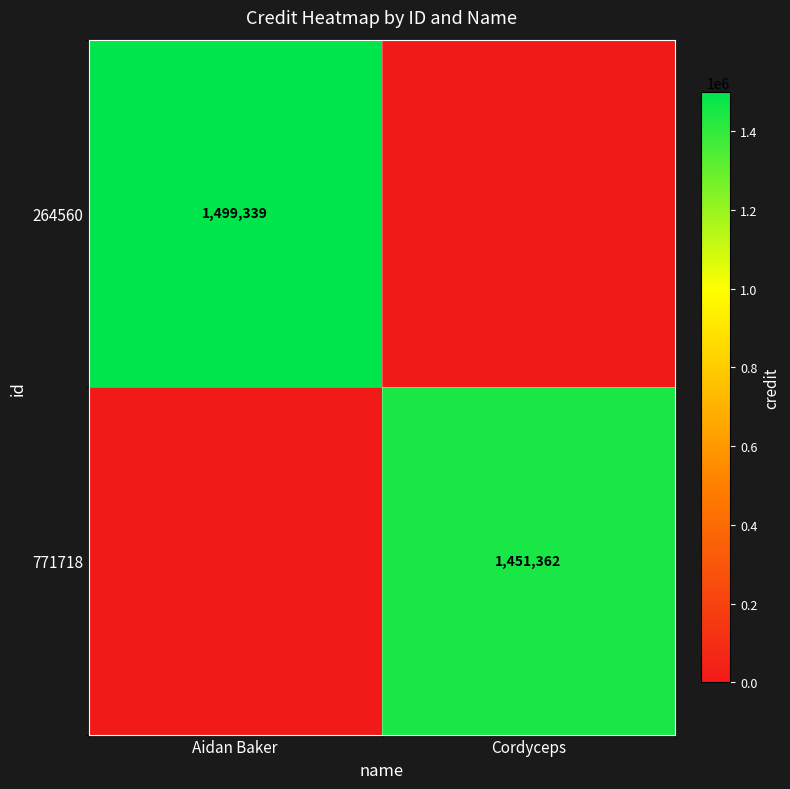

The value of 771718 at Cordyceps is 1451362. True or false?

True